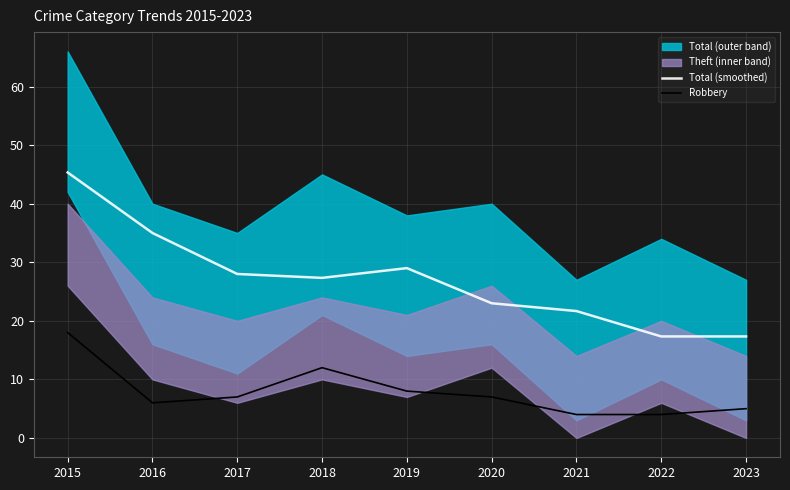

True or false: Robbery and Total (smoothed) cross at least once.

False